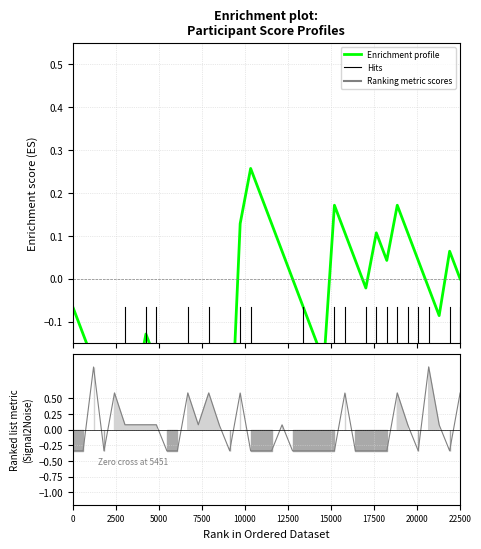

Reading left to right, transcribe all the data shown in this chart.

-0.1	-0.1	-0.2	-0.3	-0.3	-0.2	-0.3	-0.1	-0.2	-0.3	-0.3	-0.4	-0.4	-0.3	-0.4	-0.4	0.1	0.3	0.2	0.1	0.1	0.0	-0.1	-0.1	-0.2	0.2	0.1	0.0	-0.0	0.1	0.0	0.2	0.1	0.0	-0.0	-0.1	0.1	0.0